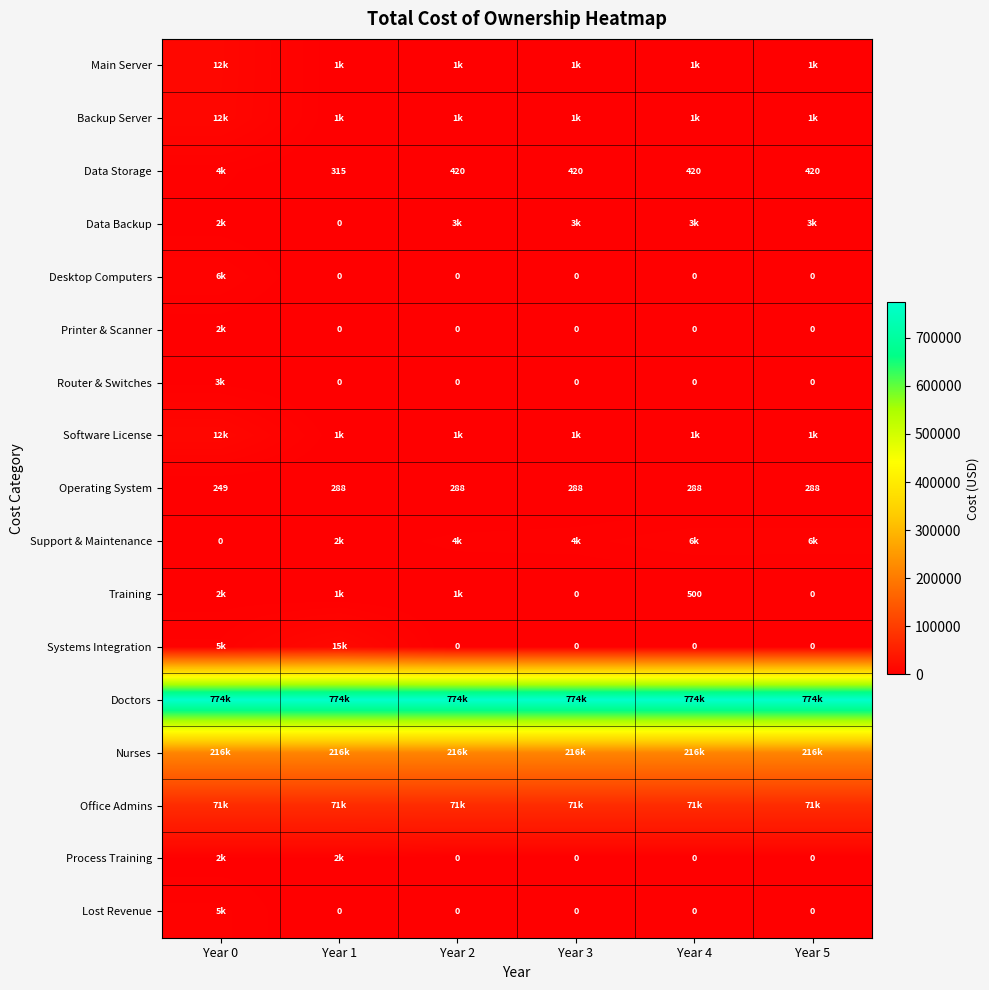

What is the spread (max minus min) of values at Year 5?

773760